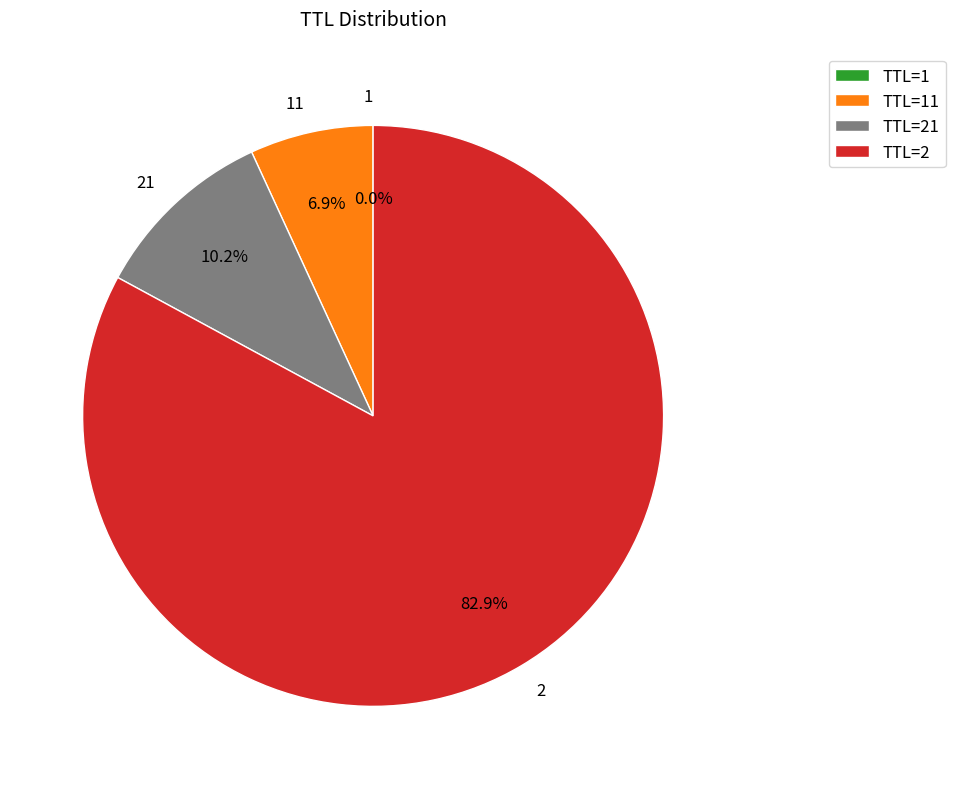

Approximately how many times larger is the value at TTL=2 compared to TTL=21?

8.1